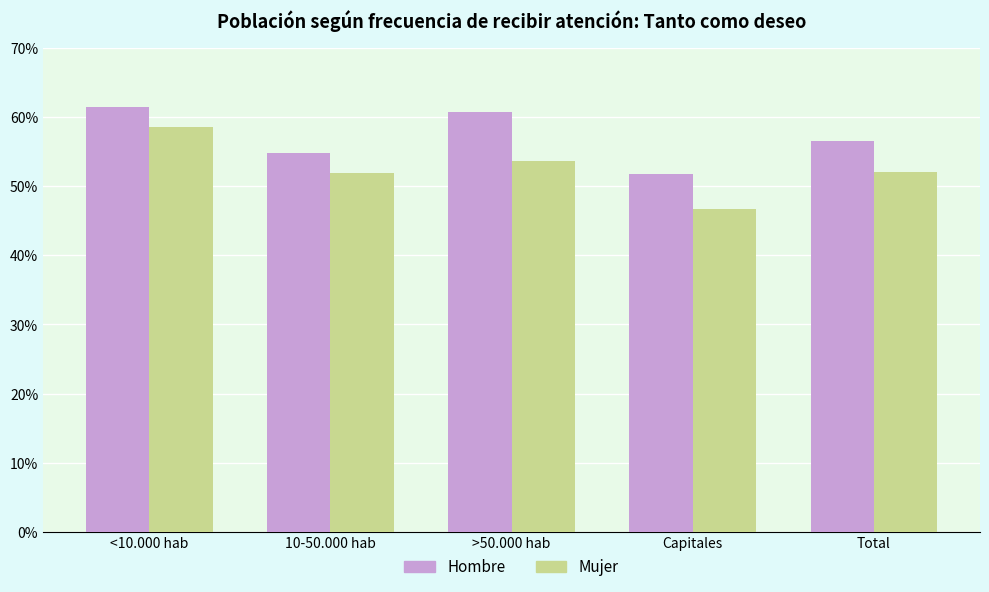

Are the bars grouped side by side (vs. stacked)?

Yes